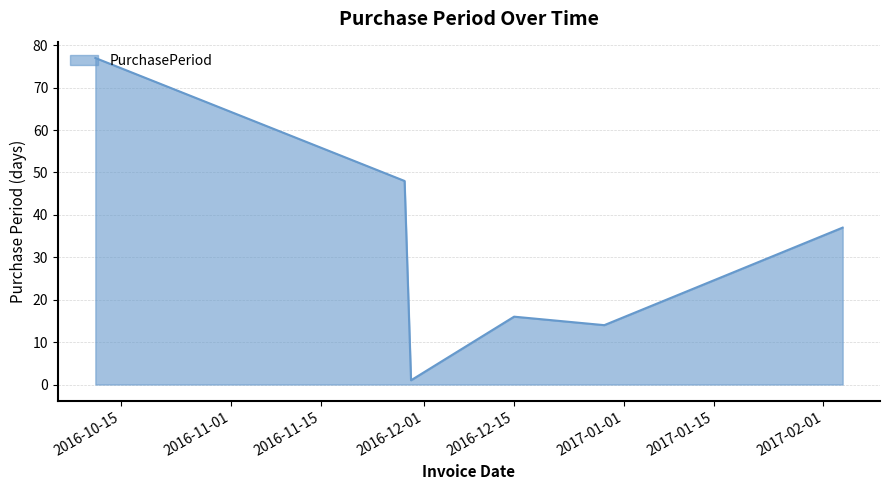

How many interior local valleys (lower than both neighbors) does the data have?

2